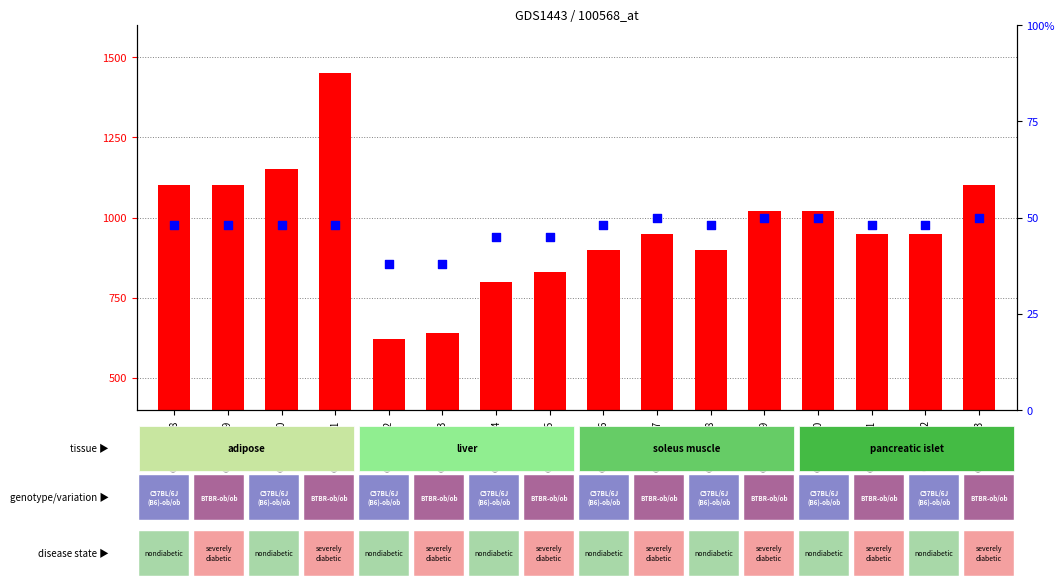

Is the value of percentile rank within the sample at GSM633-20 greater than the value of count at GSM633-21?

No